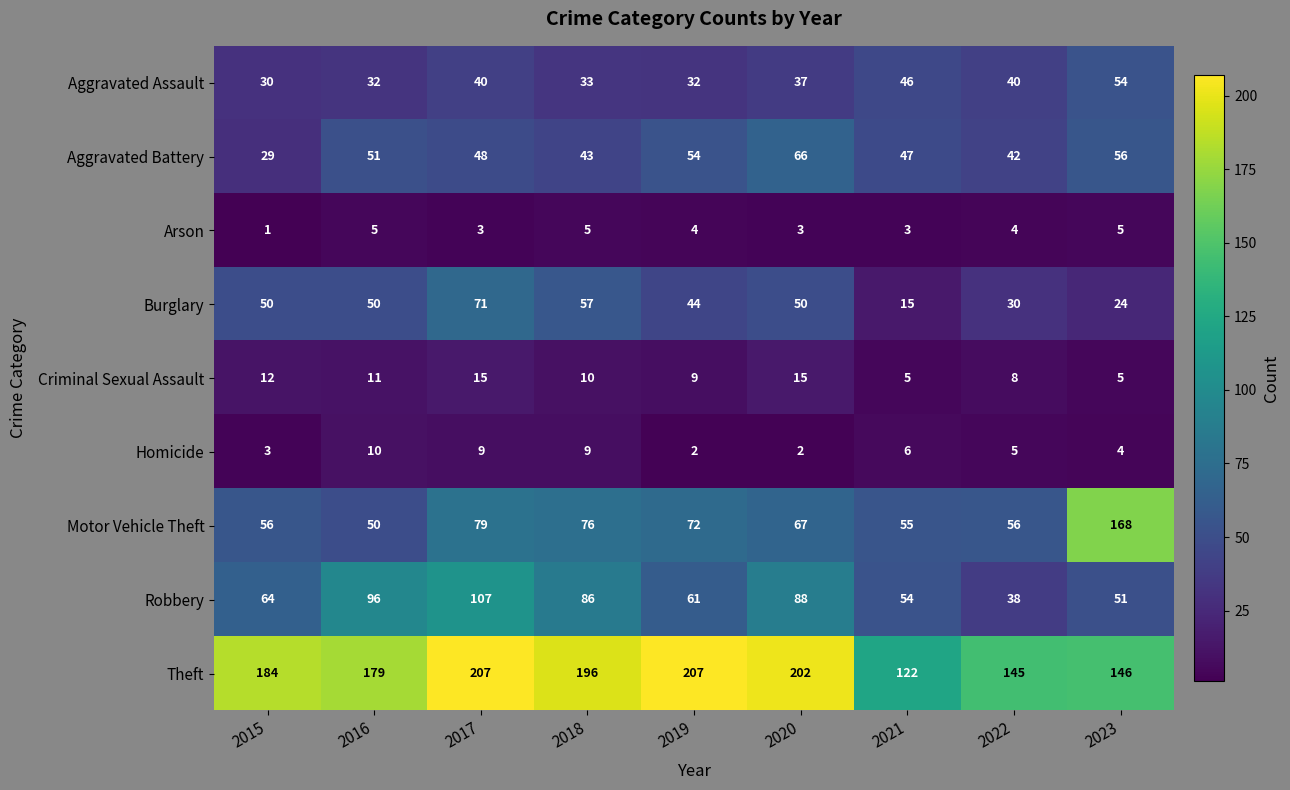

How many series are shown in this chart?

9